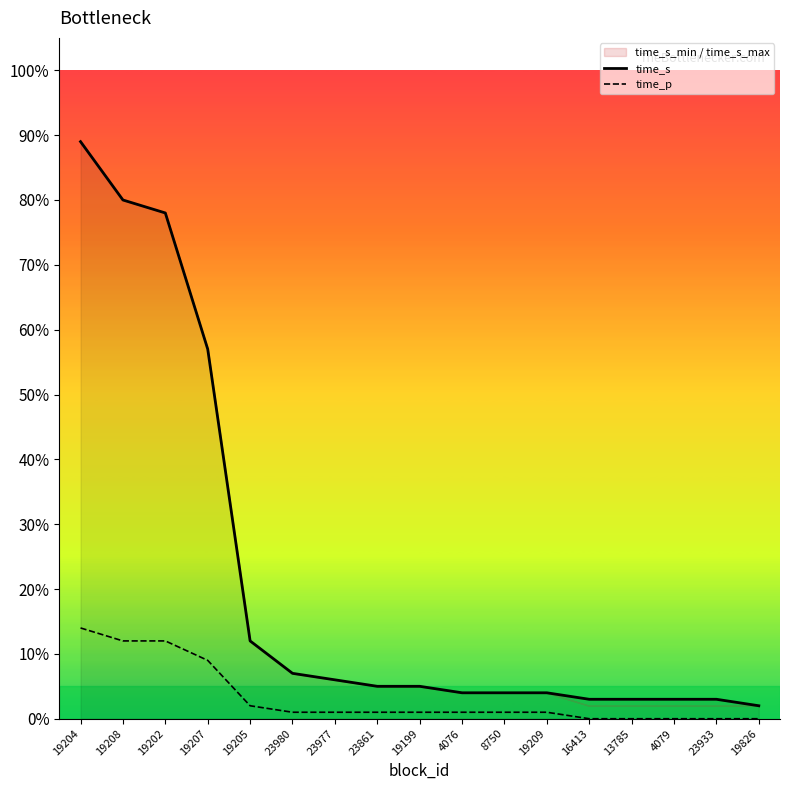

What is the sum of all time_s values?

3.6